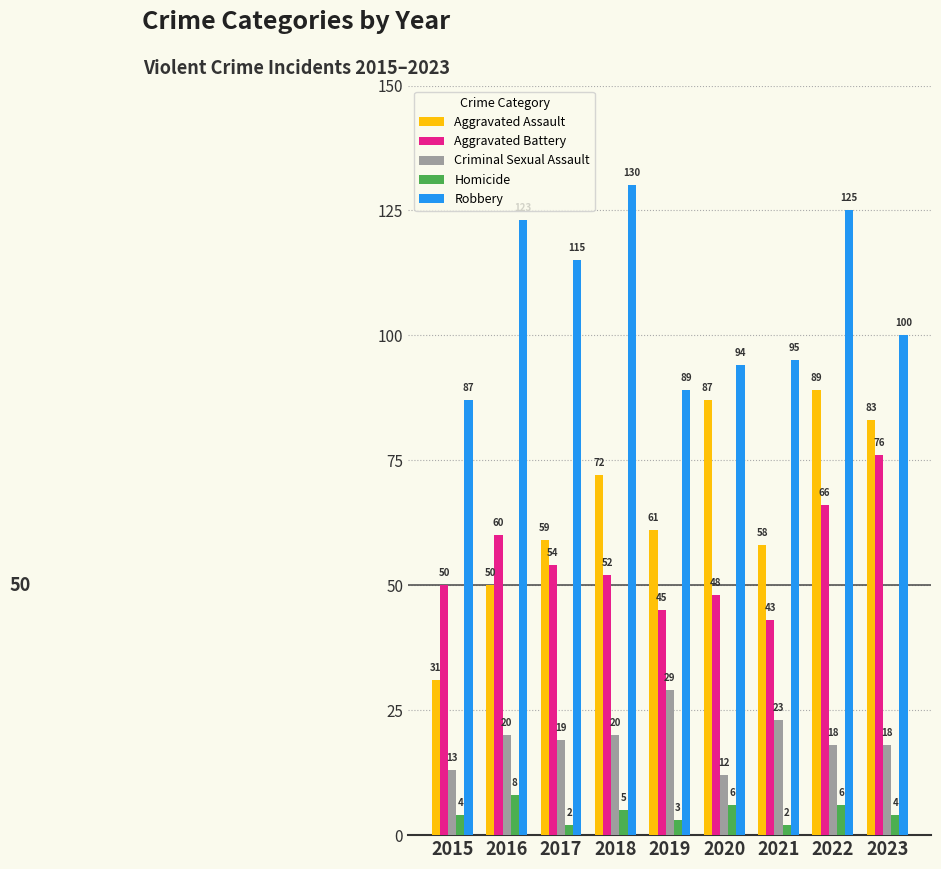

Is it true that Robbery equals 87 at 2015?

True